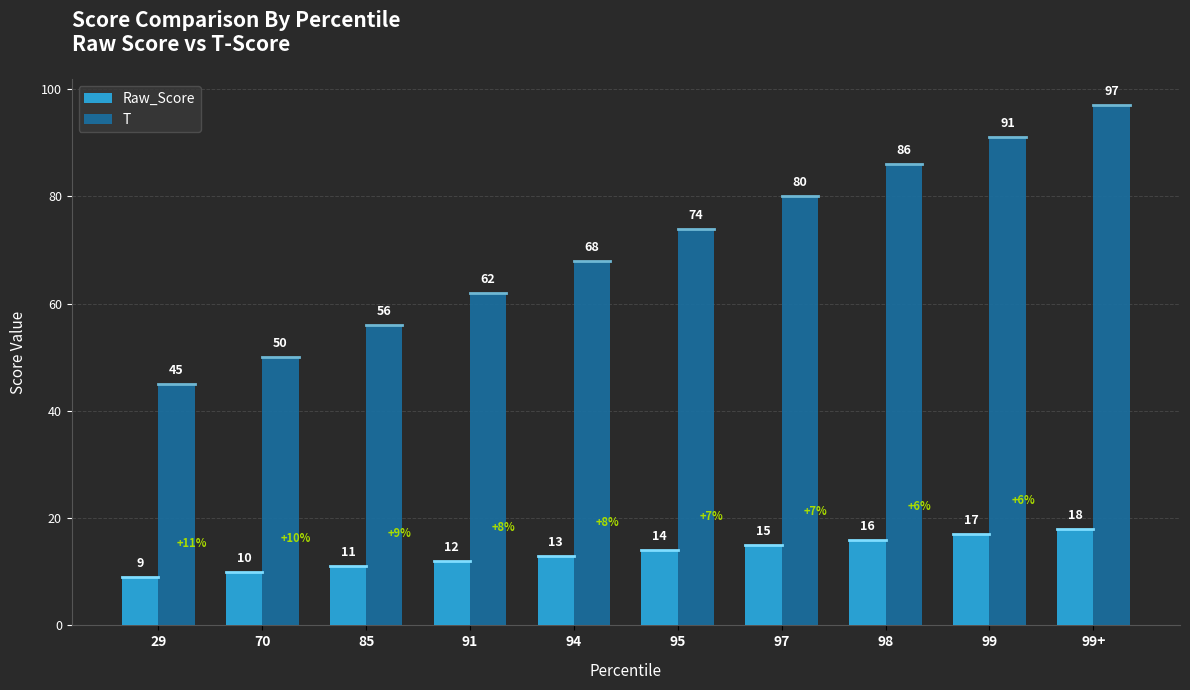

What are all the series names shown in the legend?

Raw_Score, T